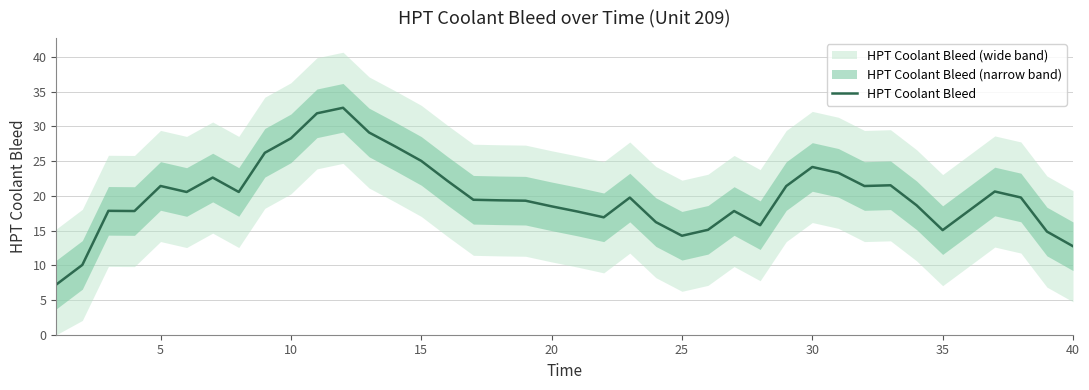

What is the minimum value for HPT Coolant Bleed?

7.2